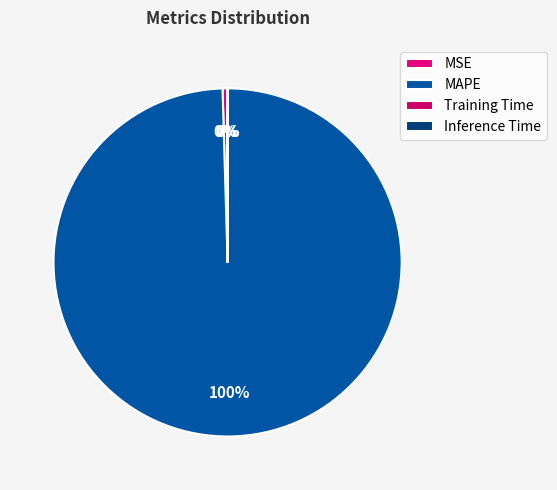

Do Training Time and MAPE together represent more than half of the pie?

Yes